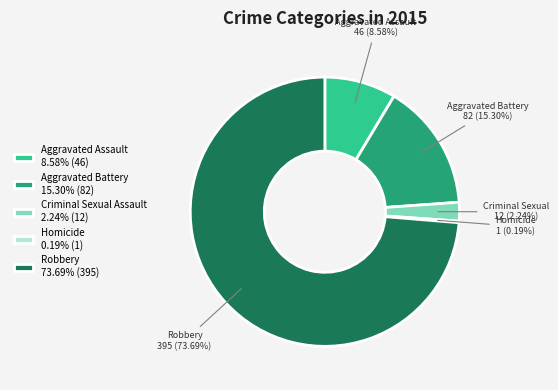

What is the total percentage of Aggravated Assault and Robbery?

82.3%